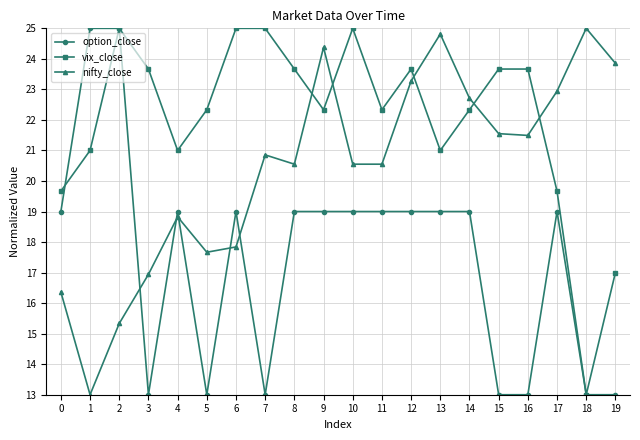

Where is the first local minimum for option_close?

3